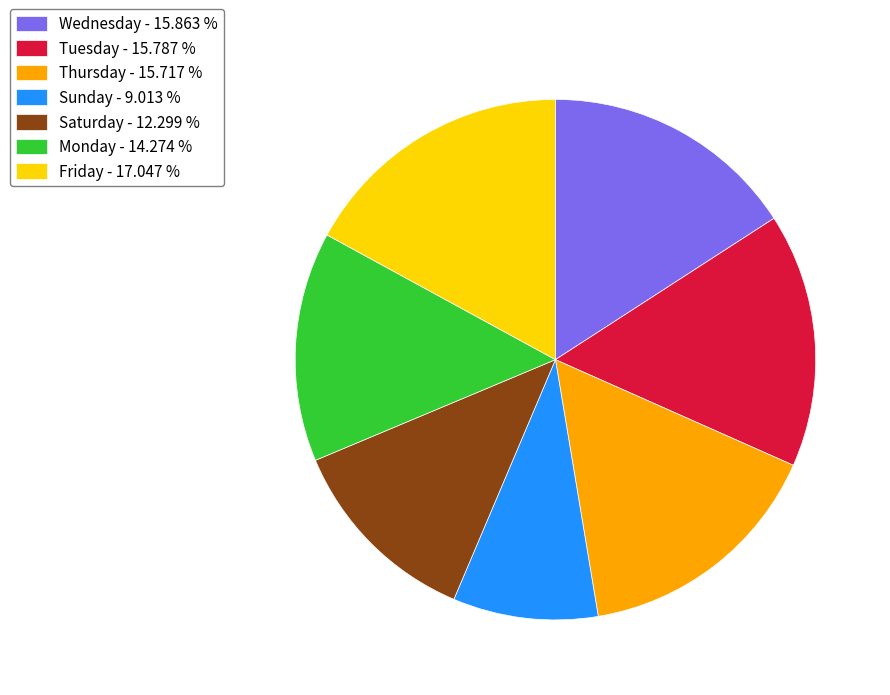

What is the ratio of the value at Monday - 14.274 % to the value at Friday - 17.047 %?

0.8